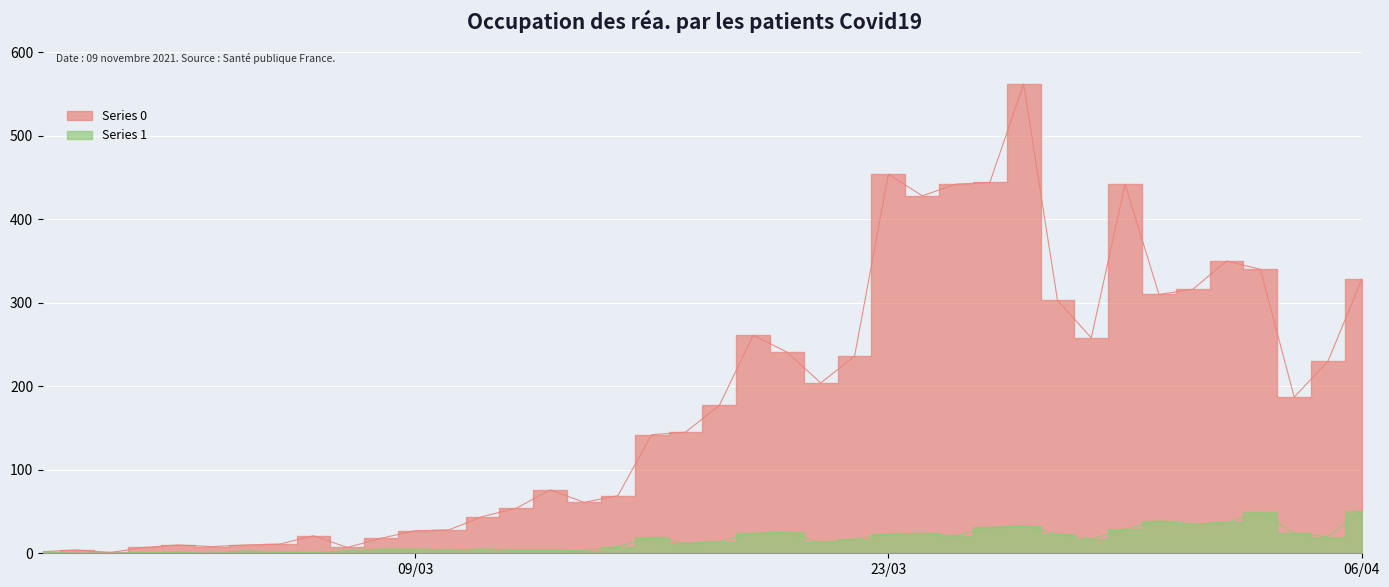

Which series has the largest total across all categories?

Series 0